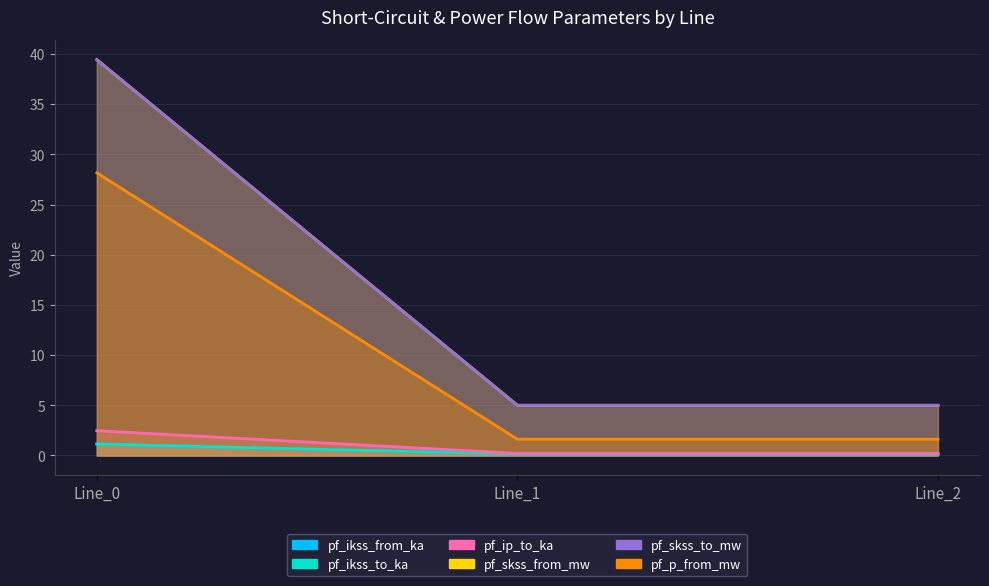

At which category is the sum across all series the highest?

Line_0